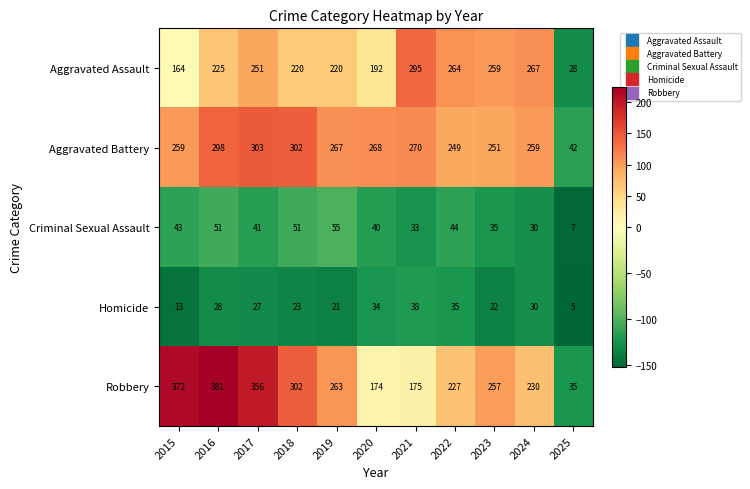

What is the difference between the highest and lowest values at 2016?

353